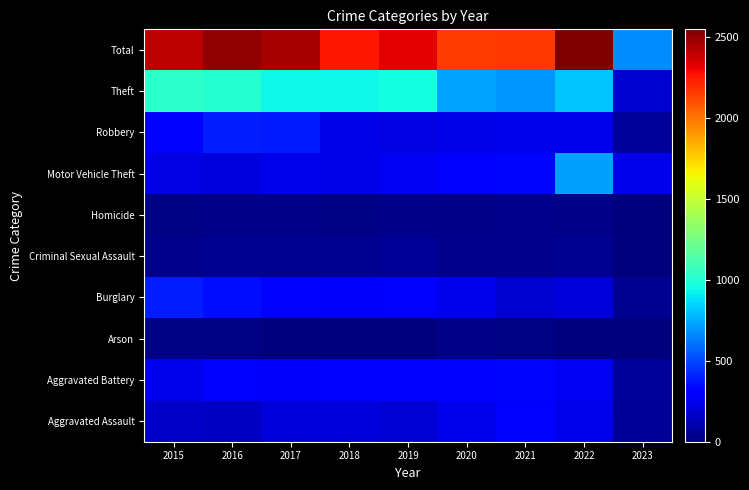

What is the difference between the highest and lowest values at 2019?

2320